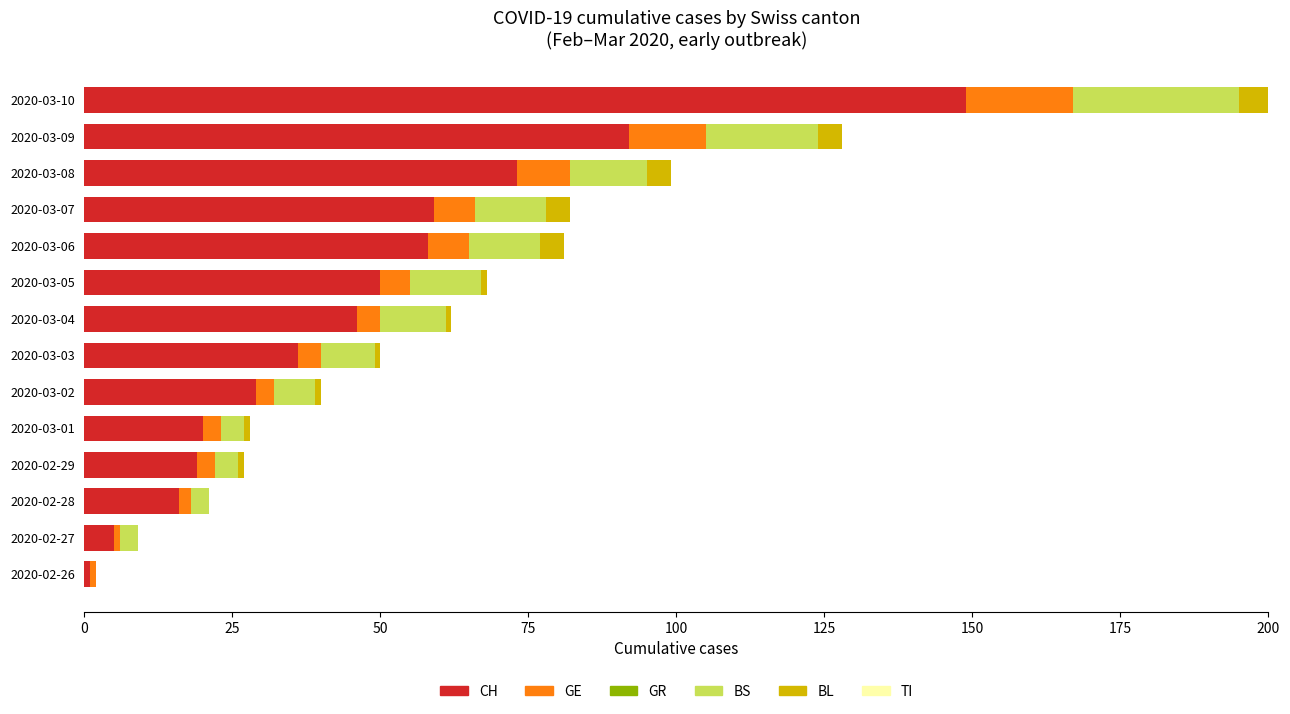

The value of CH at 2020-03-08 is 127. True or false?

False